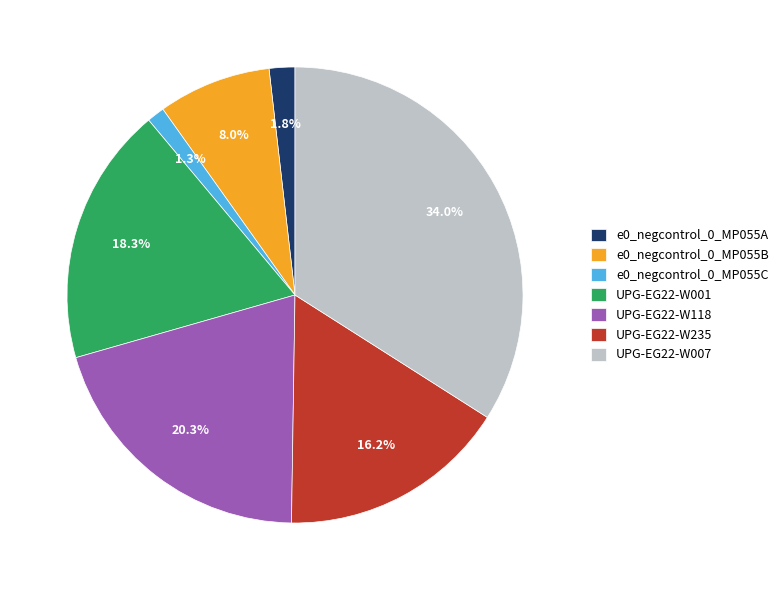

Does e0_negcontrol_0_MP055C account for over 50% of the chart?

No